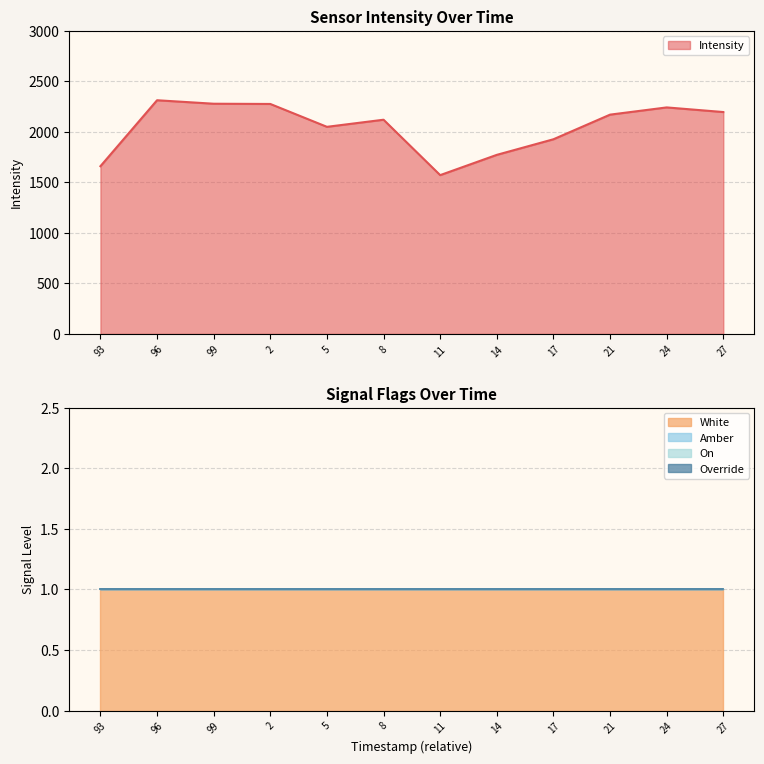

What is the maximum value shown in the chart?

2313.4